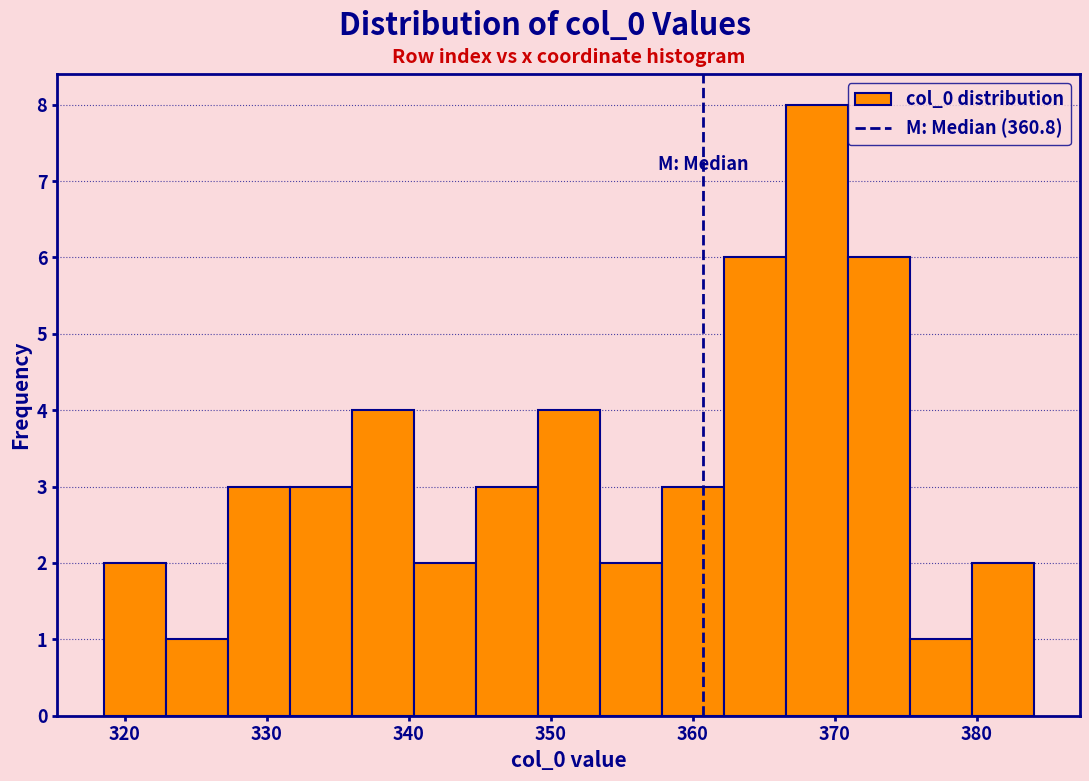

Reading left to right, transcribe this chart: for each bar, give the range it covers on the x-axis and its height. Neither the bar edges nor the heights are printed on the chart, so give them approximately, as read against the axes.

319 to 323: 2
323 to 327: 1
327 to 332: 3
332 to 336: 3
336 to 340: 4
340 to 345: 2
345 to 349: 3
349 to 353: 4
353 to 358: 2
358 to 362: 3
362 to 367: 6
367 to 371: 8
371 to 375: 6
375 to 380: 1
380 to 384: 2